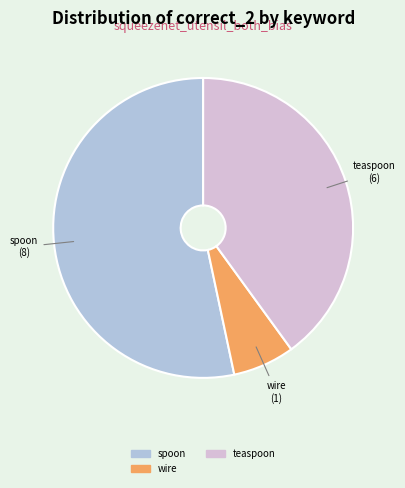

Does any single category account for the majority?

Yes